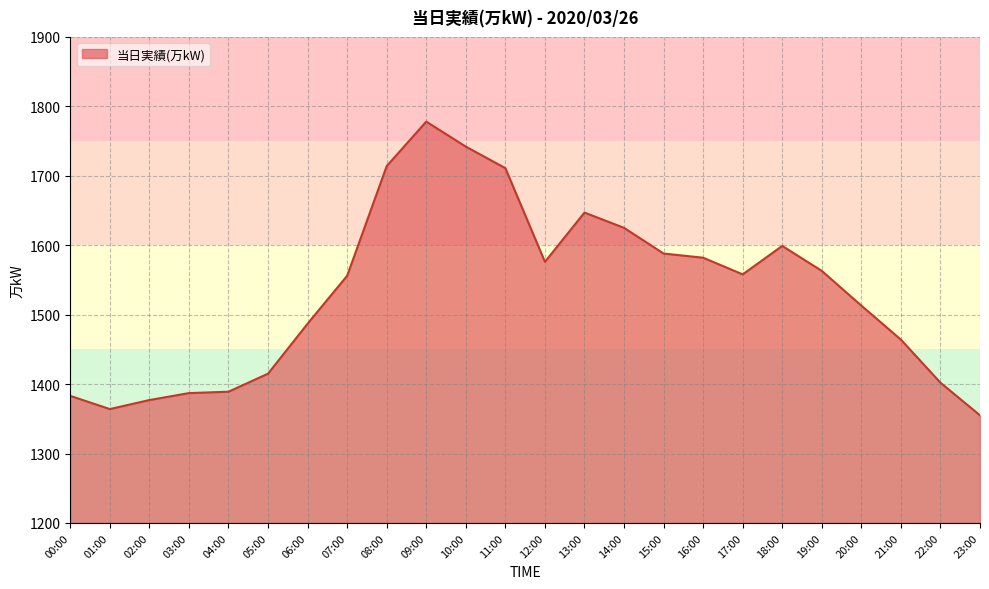

What is the change in value from 16:00 to 21:00?

-118